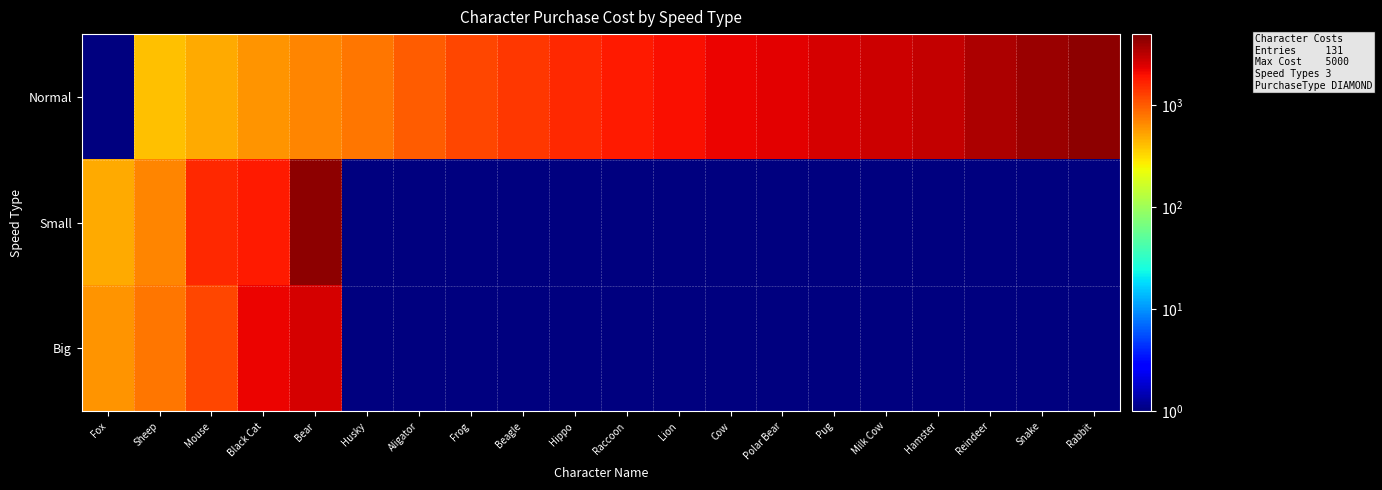

Reading right to left, extract all data points from this chart.

Normal: Rabbit=4500.0	Snake=4000.0	Reindeer=3500.0	Hamster=3000.0	Milk Cow=2800.0	Pug=2600.0	Polar Bear=2400.0	Cow=2200.0	Lion=2000.0	Raccoon=1800.0	Hippo=1600.0	Beagle=1400.0	Frog=1200.0	Aligator=1000.0	Husky=800.0	Bear=700.0	Black Cat=600.0	Mouse=500.0	Sheep=400.0	Fox=0.1
Small: Rabbit=0.1	Snake=0.1	Reindeer=0.1	Hamster=0.1	Milk Cow=0.1	Pug=0.1	Polar Bear=0.1	Cow=0.1	Lion=0.1	Raccoon=0.1	Hippo=0.1	Beagle=0.1	Frog=0.1	Aligator=0.1	Husky=0.1	Bear=4500.0	Black Cat=1800.0	Mouse=1600.0	Sheep=700.0	Fox=500.0
Big: Rabbit=0.1	Snake=0.1	Reindeer=0.1	Hamster=0.1	Milk Cow=0.1	Pug=0.1	Polar Bear=0.1	Cow=0.1	Lion=0.1	Raccoon=0.1	Hippo=0.1	Beagle=0.1	Frog=0.1	Aligator=0.1	Husky=0.1	Bear=2600.0	Black Cat=2200.0	Mouse=1200.0	Sheep=800.0	Fox=600.0